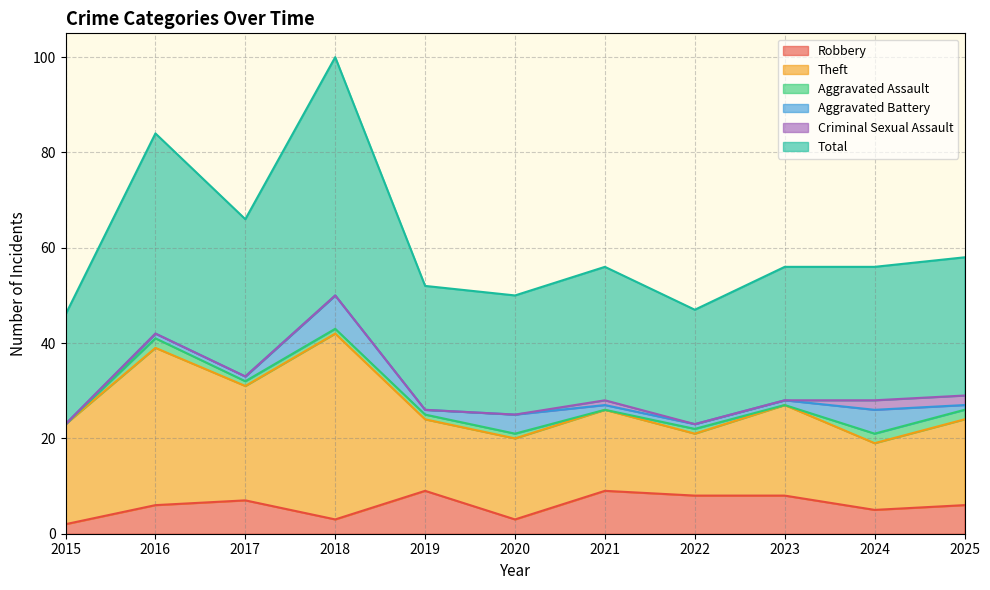

What are all the series names shown in the legend?

Robbery, Theft, Aggravated Assault, Aggravated Battery, Criminal Sexual Assault, Total